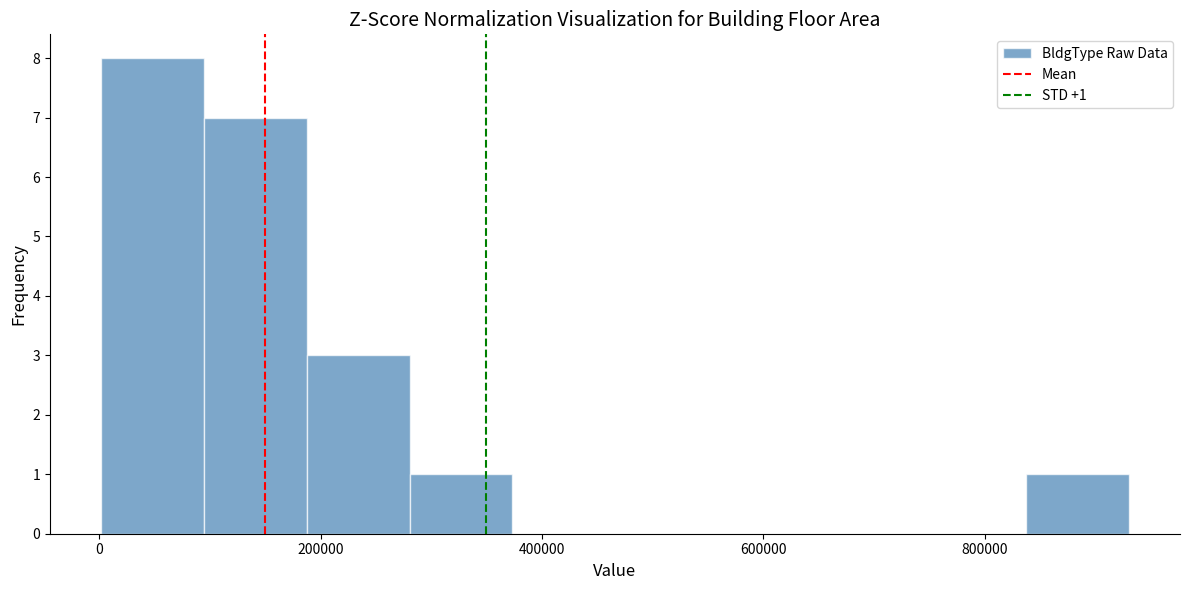

Which range on the x-axis has the tallest bar?

0 to 100000